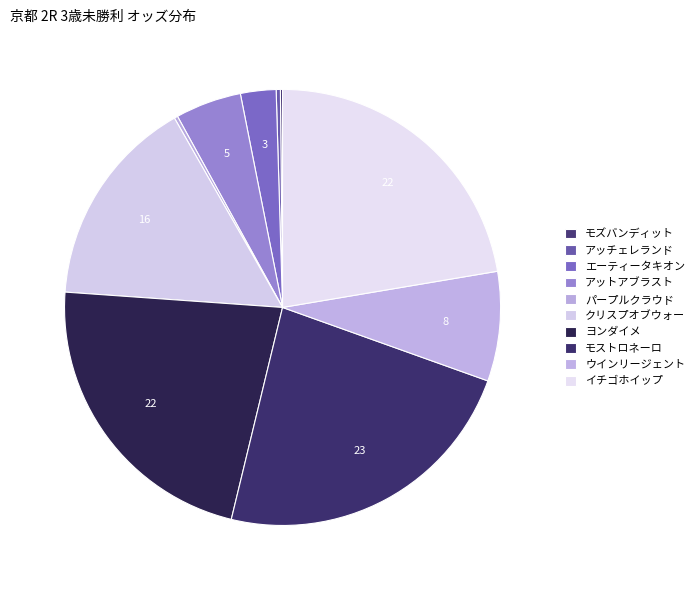

How many slices are in this pie chart?

10